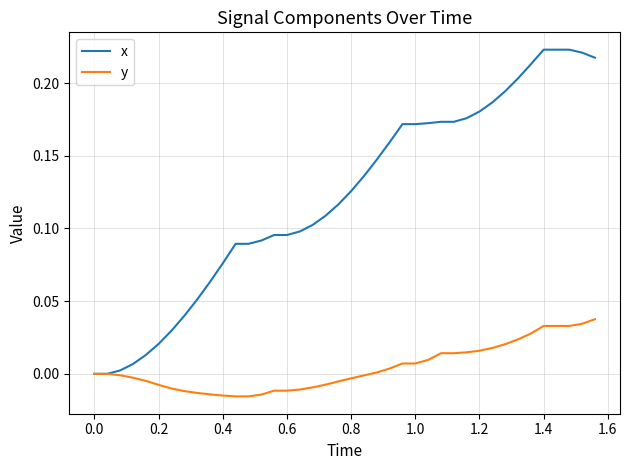

Which series has the largest total across all categories?

x